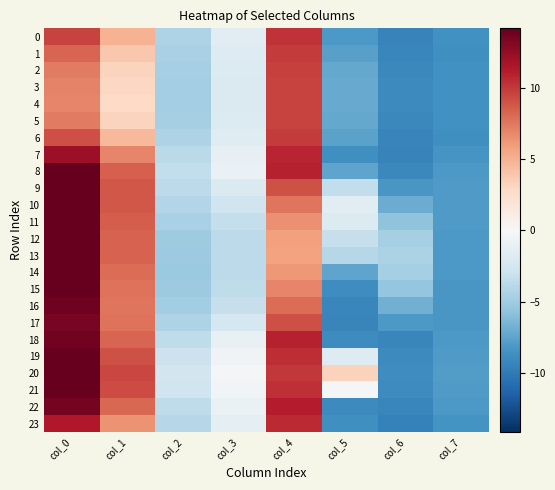

What is the total value across all series at col_2?

-101.5